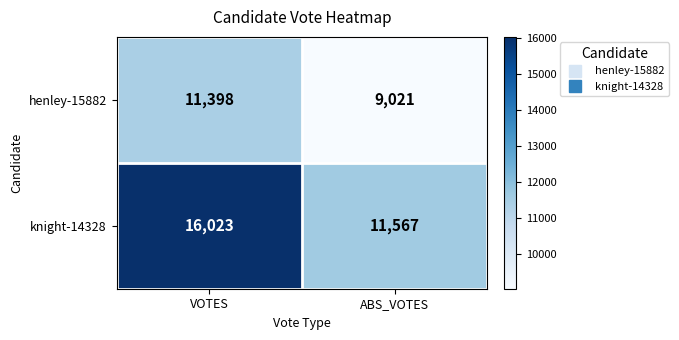

At how many categories does at least one series exceed 14724?

1